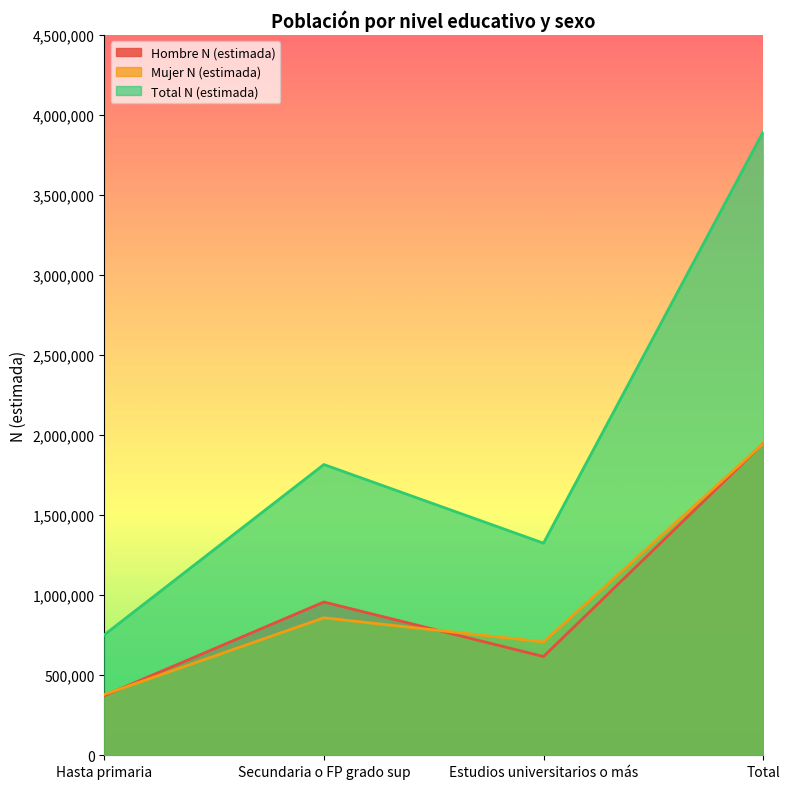

The Total N (estimada) series shows 3894375 at Total. True or false?

True